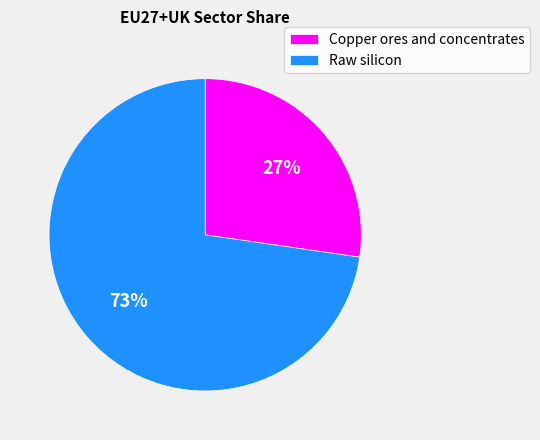

Is the sum of Copper ores and concentrates and Raw silicon greater than half?

Yes